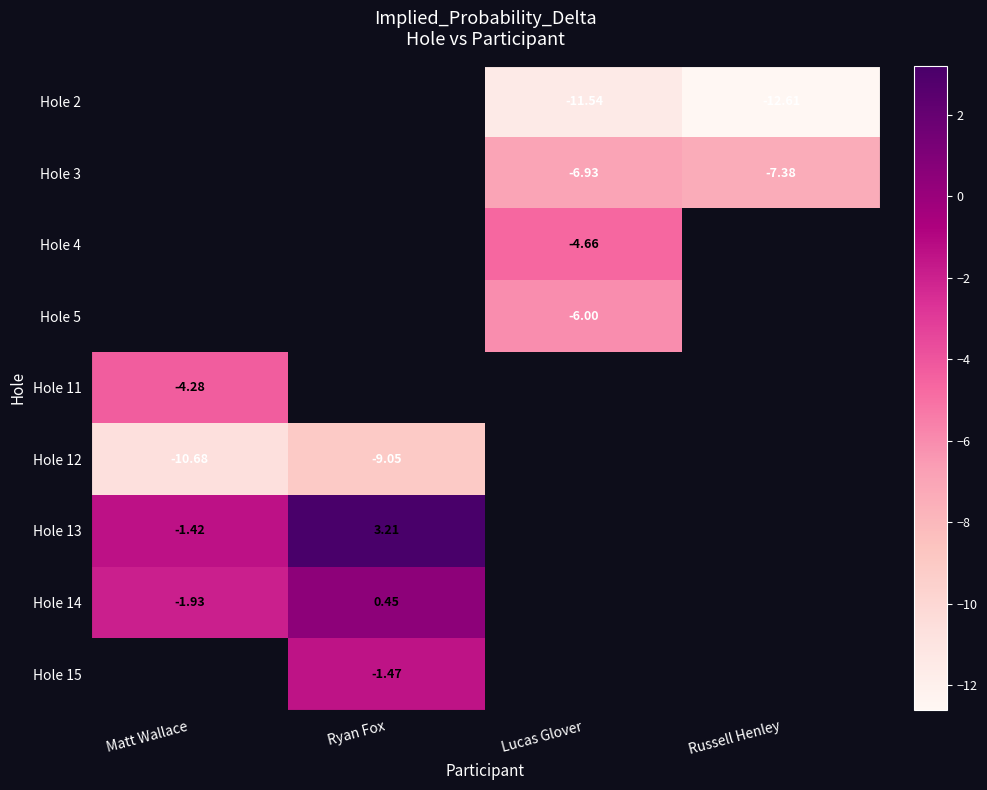

Count the number of data series in this chart.

9